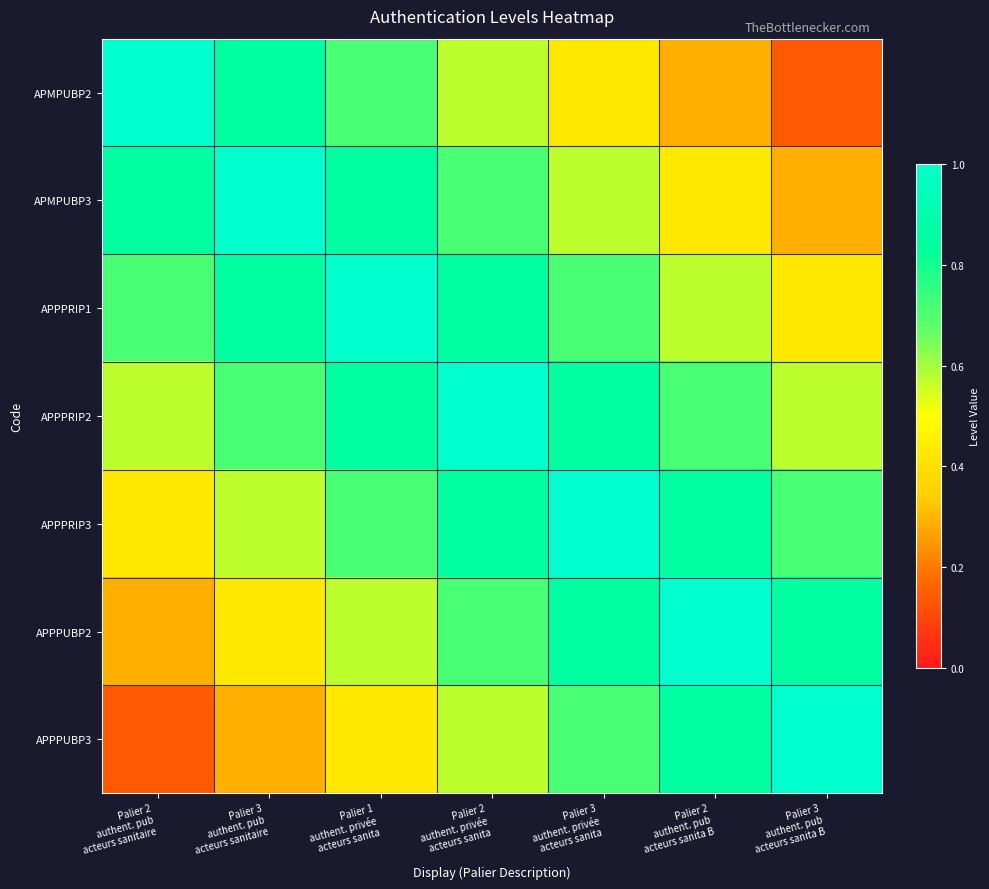

At Palier 2 authent. privée acteurs sanita, list the series in order from smallest to largest.

APMPUBP2, APPPUBP3, APMPUBP3, APPPUBP2, APPPRIP1, APPPRIP3, APPPRIP2